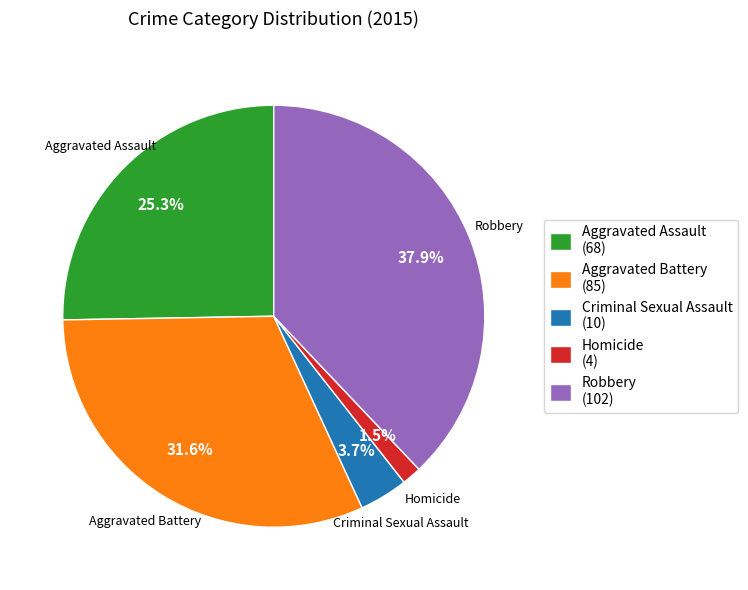

To the nearest percent, what percentage of the pie is Robbery?

38%